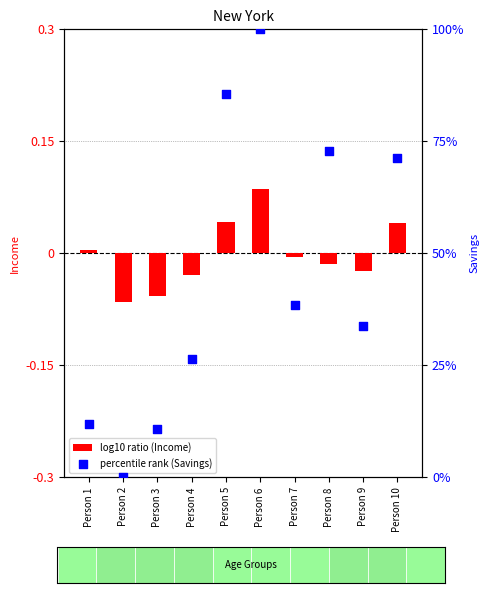

Which series has the largest total across all categories?

percentile rank (Savings)